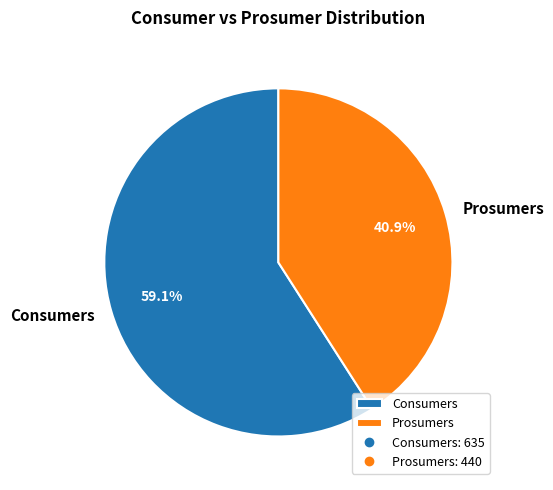

The Prosumers slice represents 41% of the pie. True or false?

True